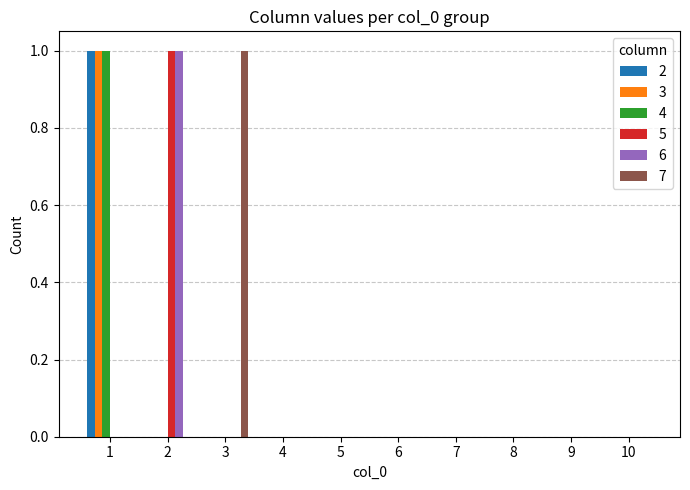

True or false: 5 has a value of 1 at 6.

False